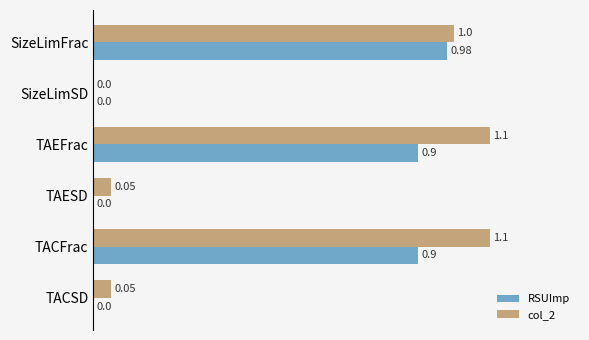

At which label is col_2 closest to 0?

SizeLimSD